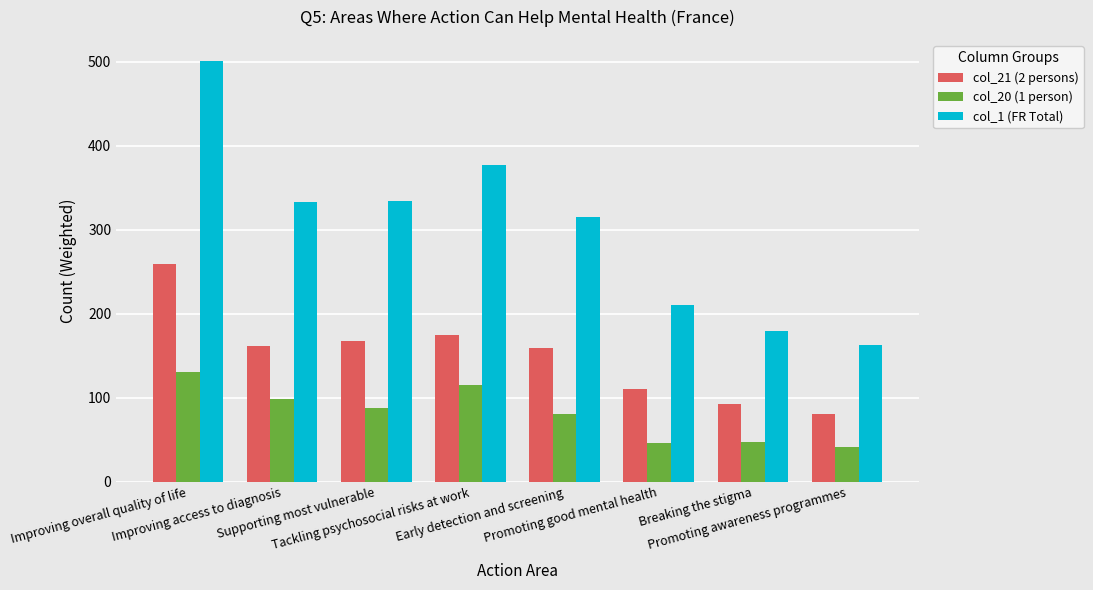

What is the label of the 4th bar from the left?

Tackling psychosocial risks at work